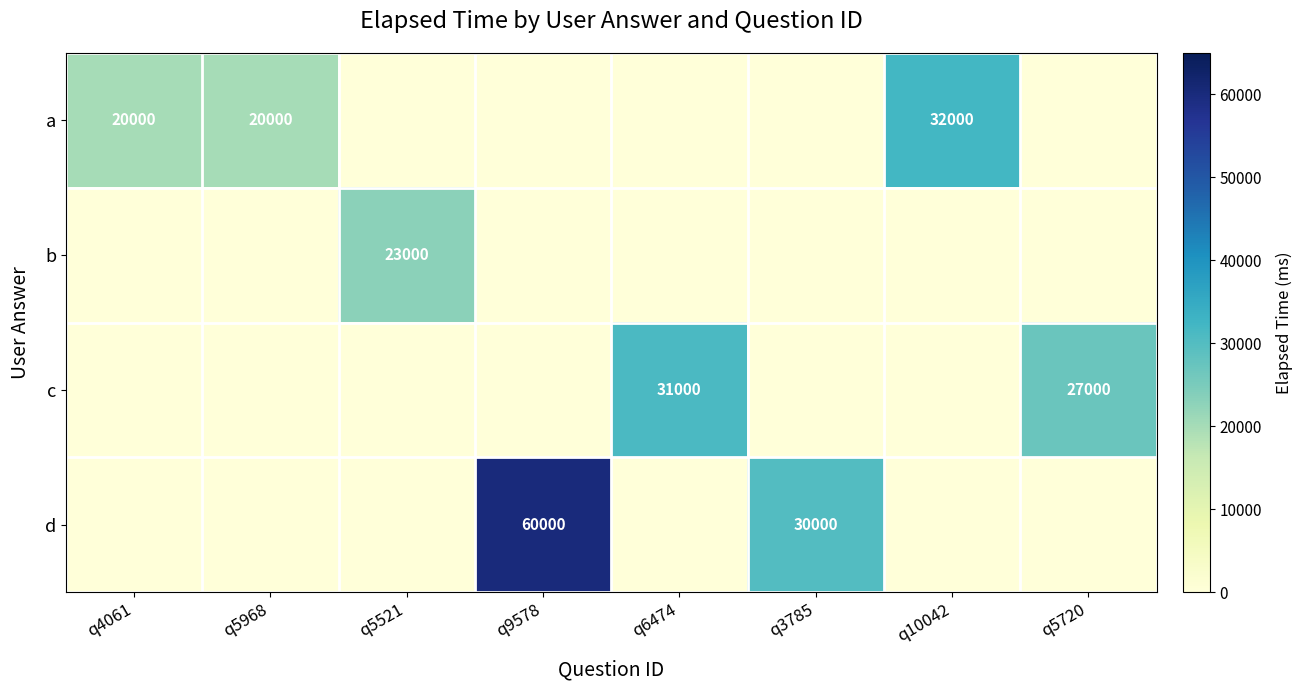

What is the sum of the a values at q4061 and q5968?

40000